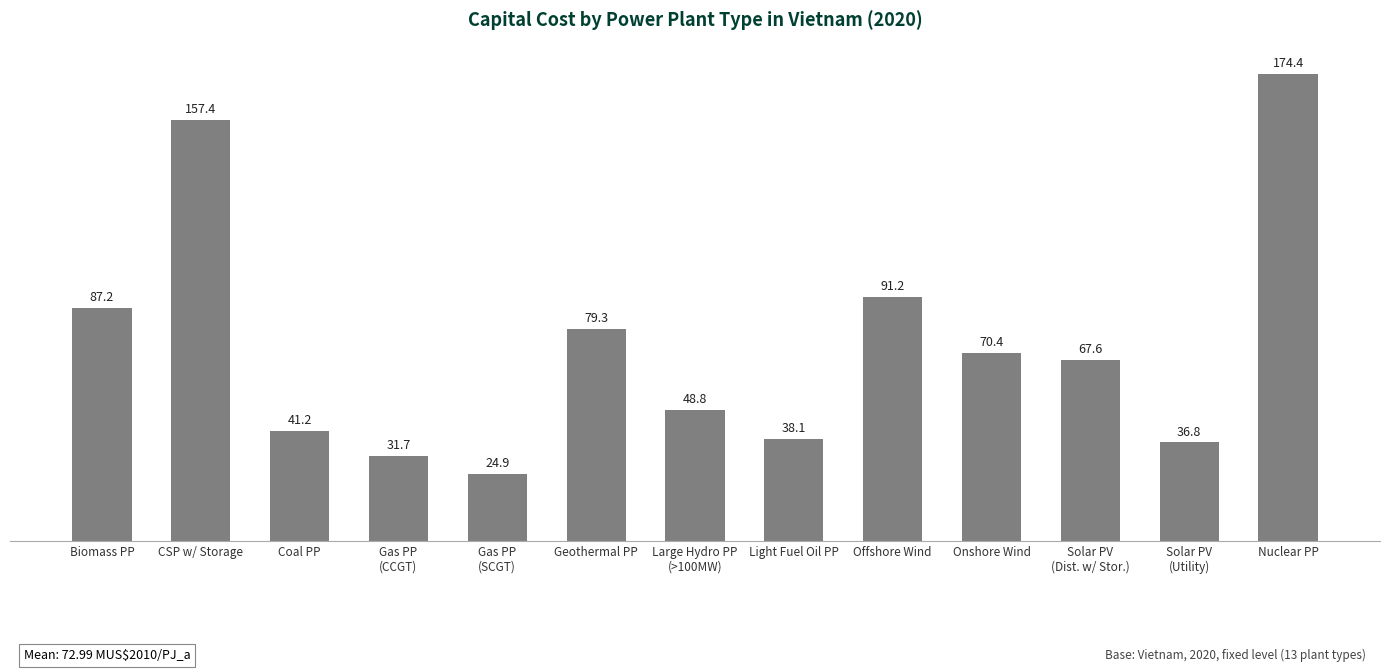

At which category does the chart reach its minimum across all series?

Gas PP
(SCGT)